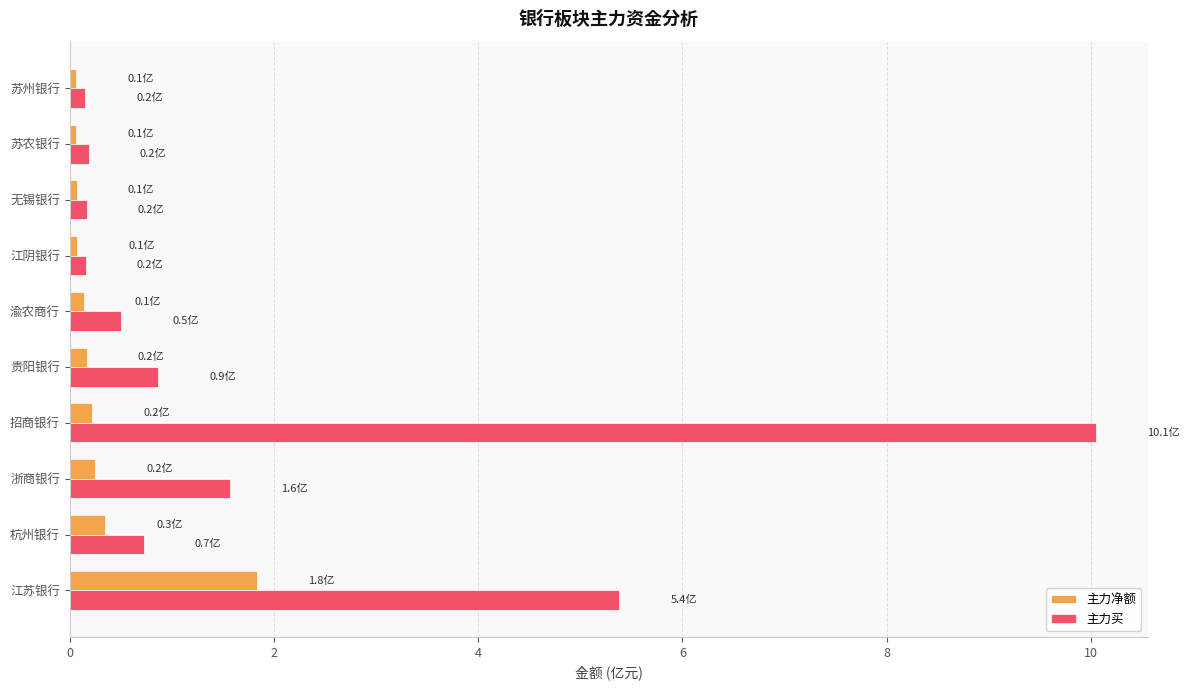

At which category is the sum across all series the highest?

招商银行